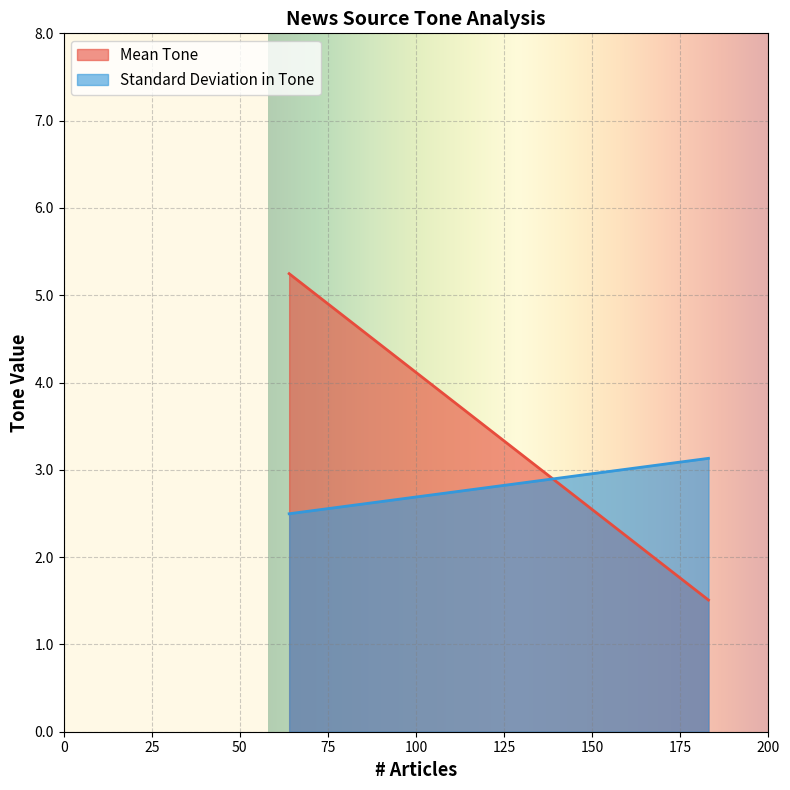

Rank the series by their average value, from lowest to highest.

Standard Deviation in Tone, Mean Tone